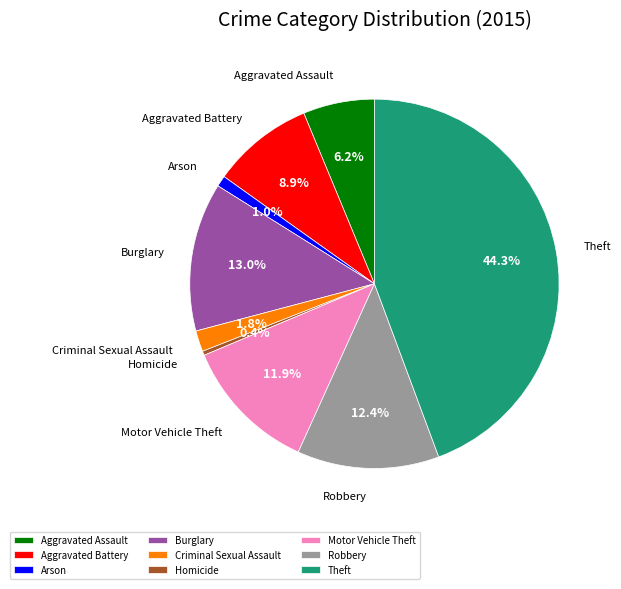

Does Criminal Sexual Assault account for over 50% of the chart?

No